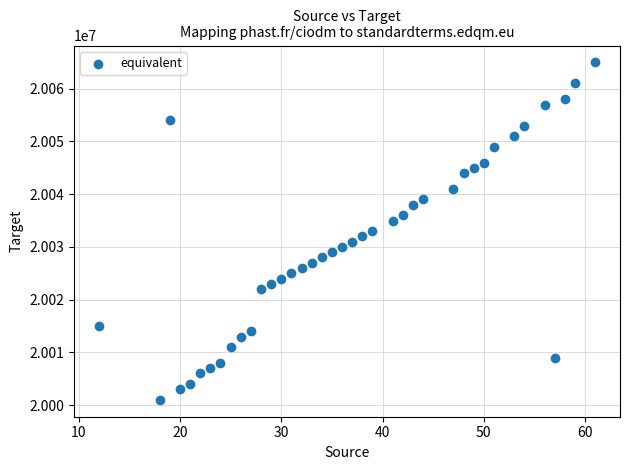

What is the range of Y values (max minus min)?

64000